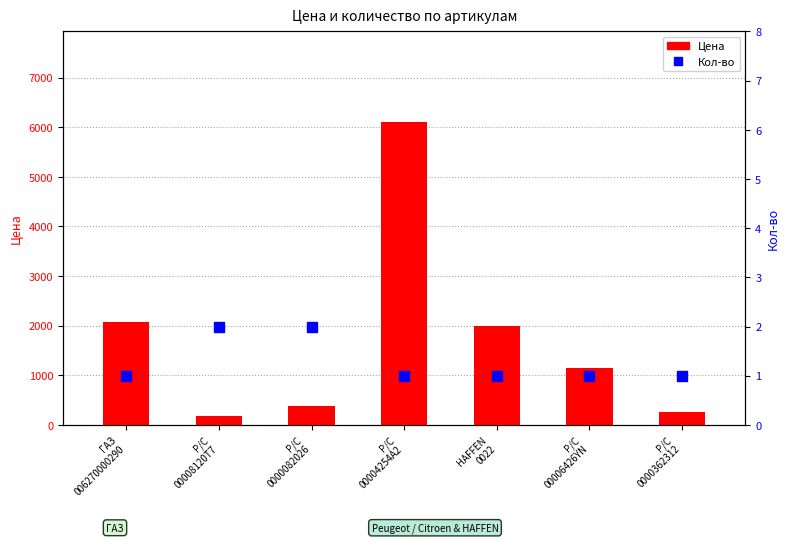

Which series reaches the maximum Y coordinate?

Цена